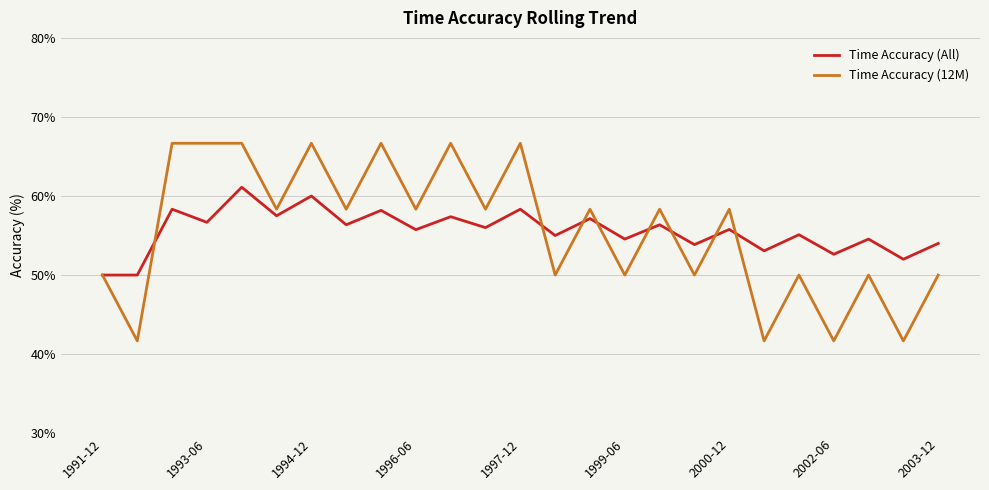

What is the difference between the maximum and second lowest values in the Time Accuracy (All) series?

11.1